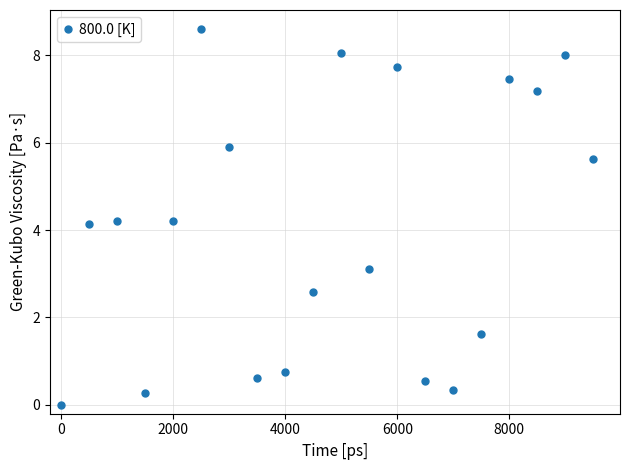

True or false: the data has more than 2 interior local peaks.

True